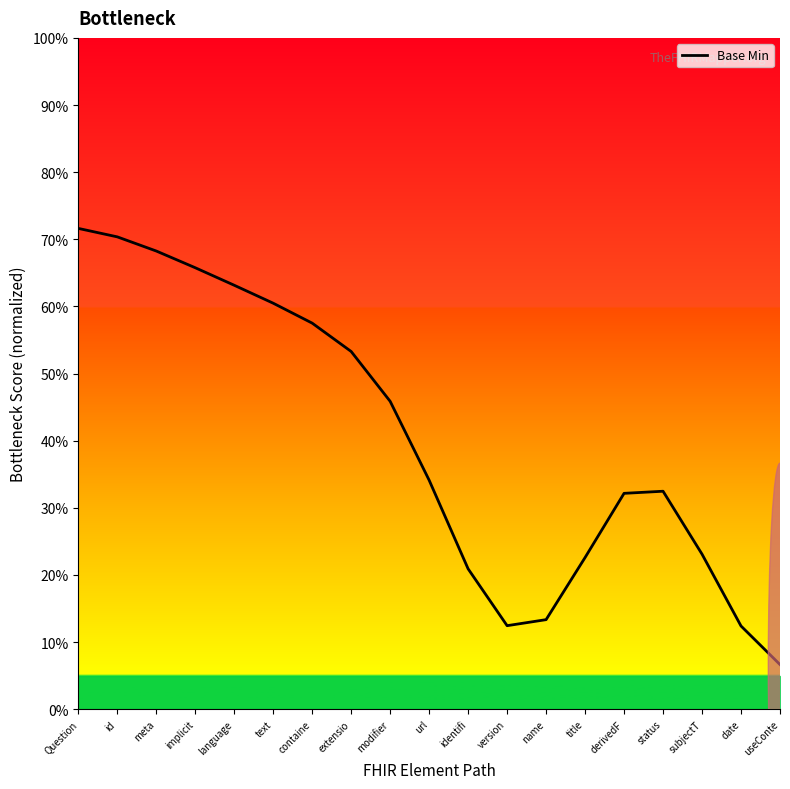

List the labels in order of value, smallest first.

useConte, date, version, name, identifi, title, subjectT, derivedF, status, url, modifier, extensio, containe, text, language, implicit, meta, id, Question